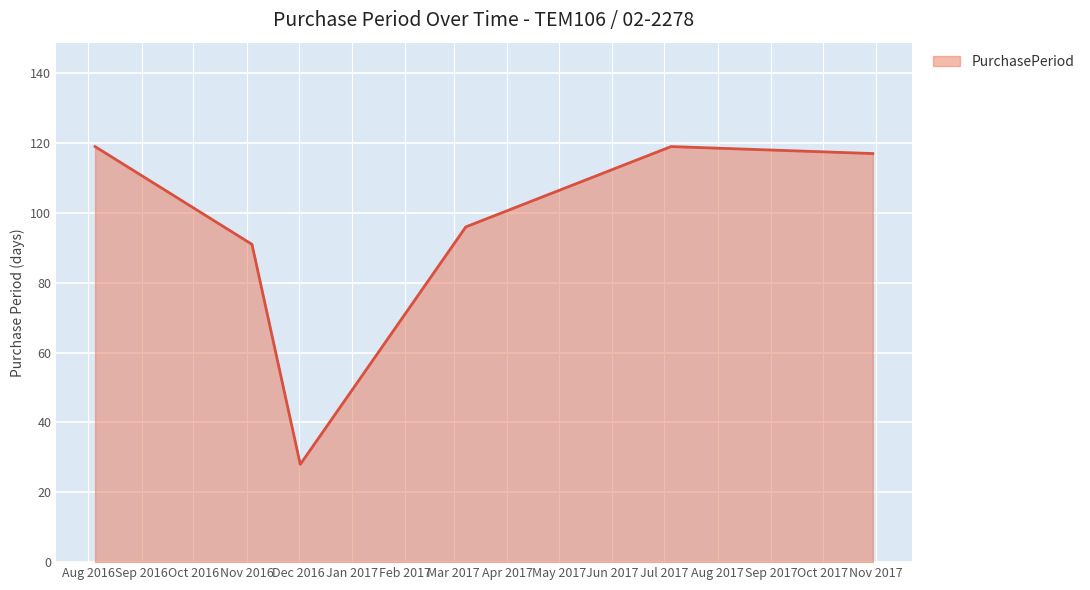

What is the sum of all values?

570